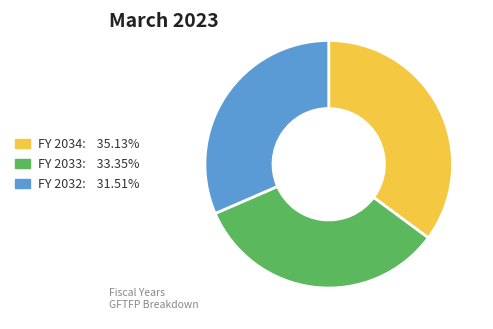

Does any single category account for the majority?

No